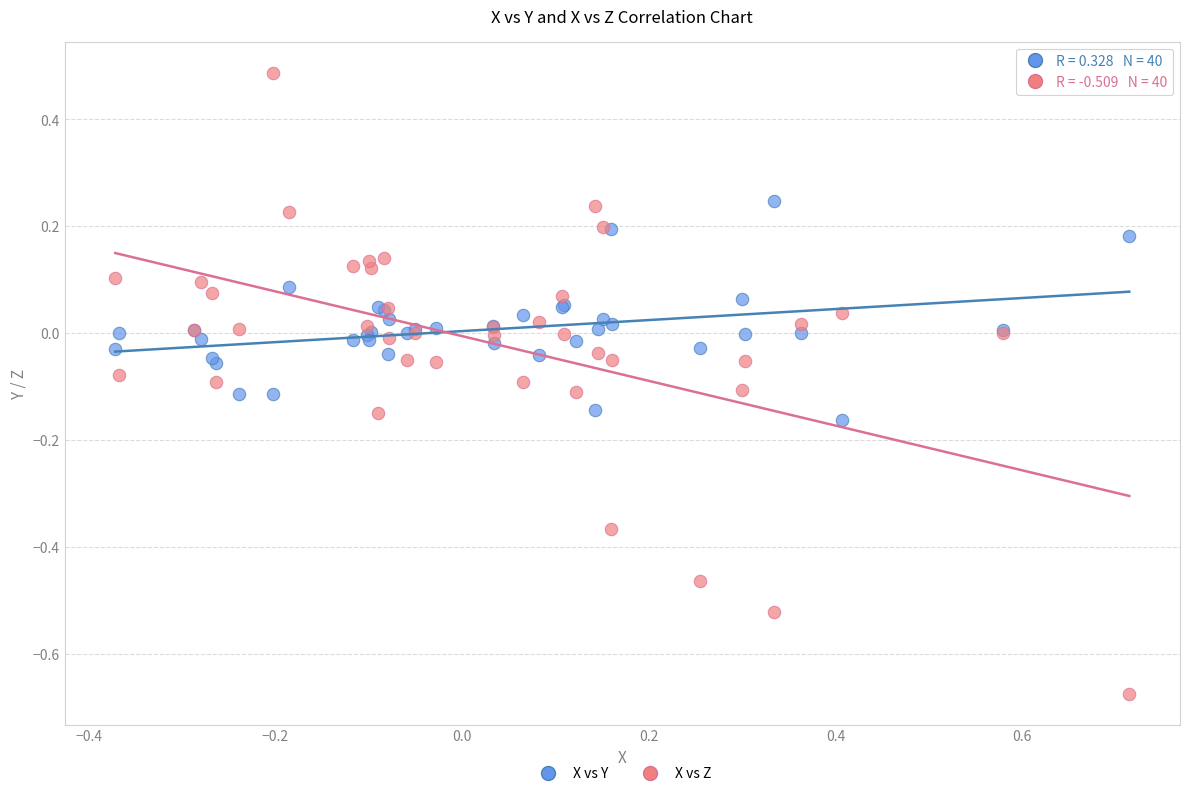

Which series reaches the minimum Y coordinate?

X vs Z